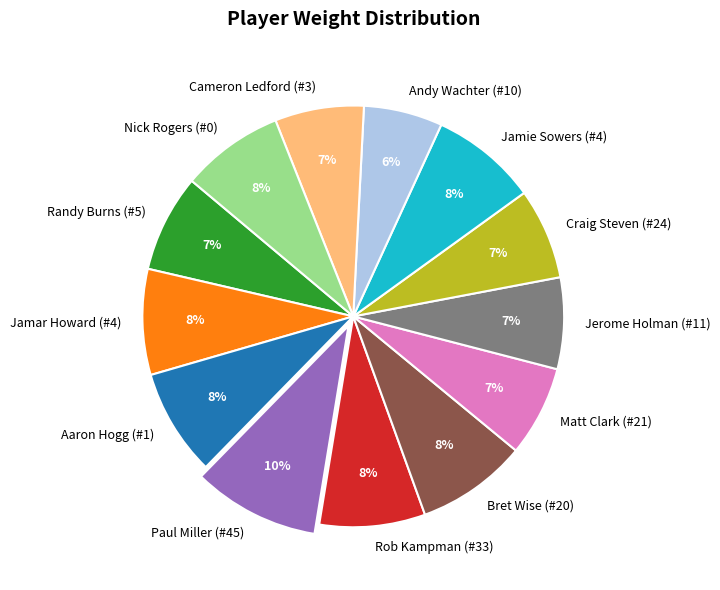

How many segments does this pie chart have?

13